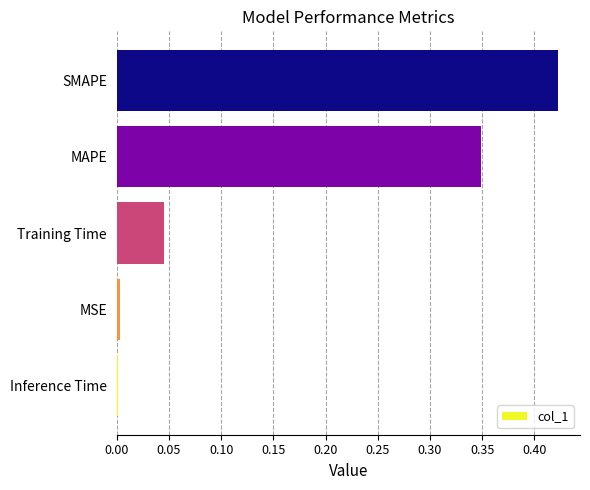

The value at SMAPE is 0.7. True or false?

False